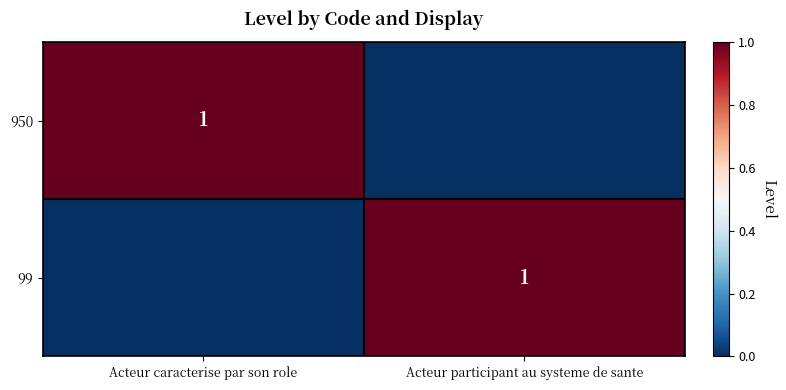

Is it true that 950 equals 1 at Acteur caracterise par son role?

True